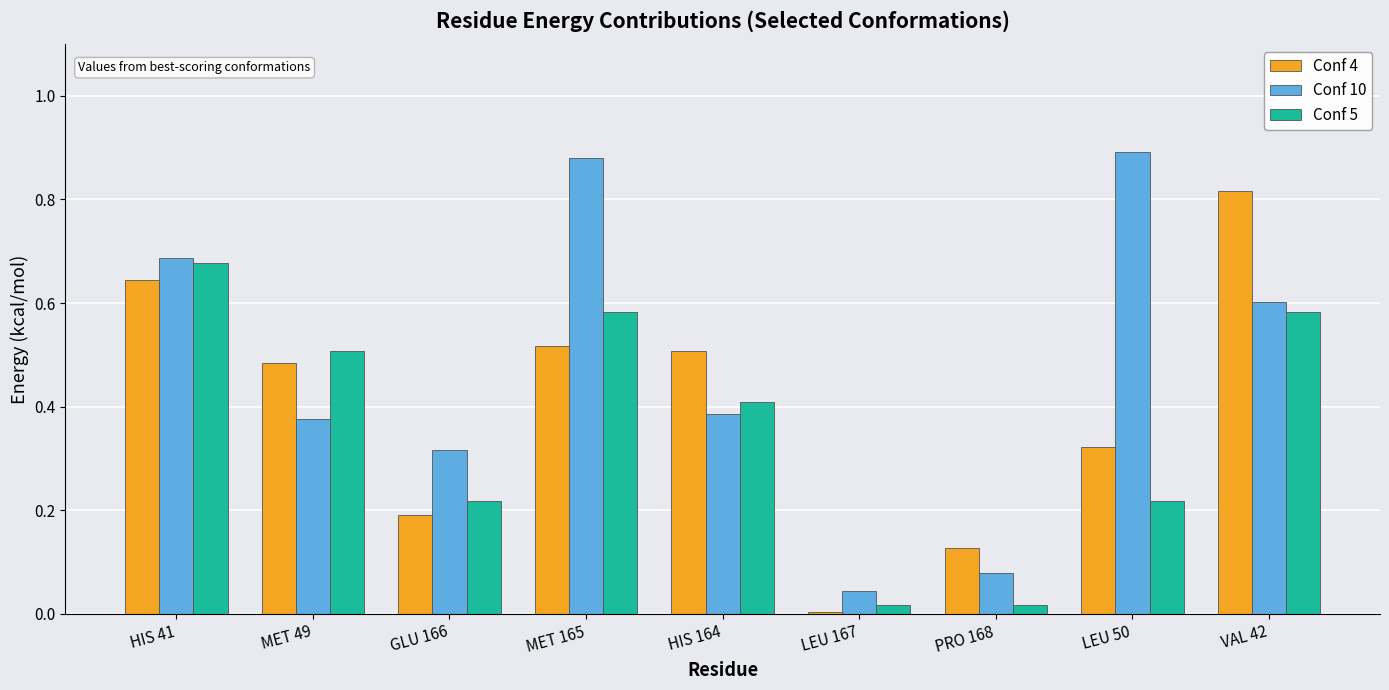

What is the sum of all Conf 5 values?

3.2